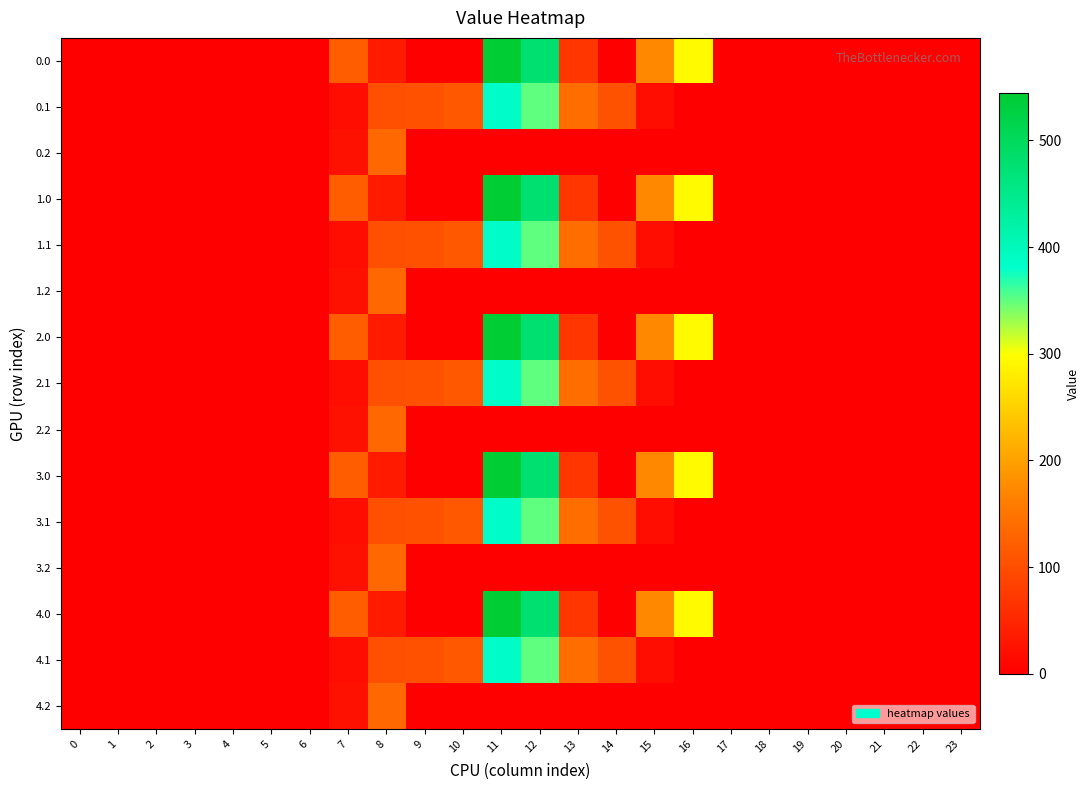

Reading right to left, transcribe all the data shown in this chart.

0.0: 23=0.0	22=0.0	21=0.0	20=0.0	19=0.0	18=0.0	17=0.0	16=294.5	15=172.8	14=0.3	13=70.2	12=477.2	11=544.3	10=0.0	9=0.0	8=35.0	7=120.6	6=0.0	5=0.0	4=0.0	3=0.0	2=0.0	1=0.0	0=0.0
0.1: 23=0.0	22=0.0	21=0.0	20=0.0	19=0.0	18=0.0	17=0.0	16=0.0	15=17.3	14=105.5	13=141.2	12=350.8	11=384.7	10=114.0	9=104.8	8=102.3	7=17.7	6=0.0	5=0.0	4=0.0	3=0.0	2=0.0	1=0.0	0=0.0
0.2: 23=0.0	22=0.0	21=0.0	20=0.0	19=0.0	18=0.0	17=0.0	16=0.0	15=0.0	14=0.0	13=0.0	12=0.0	11=0.0	10=0.0	9=0.0	8=134.2	7=22.3	6=0.0	5=0.0	4=0.0	3=0.0	2=0.0	1=0.0	0=0.0
1.0: 23=0.0	22=0.0	21=0.0	20=0.0	19=0.0	18=0.0	17=0.0	16=294.5	15=172.8	14=0.3	13=70.2	12=477.2	11=544.3	10=0.0	9=0.0	8=35.0	7=120.6	6=0.0	5=0.0	4=0.0	3=0.0	2=0.0	1=0.0	0=0.0
1.1: 23=0.0	22=0.0	21=0.0	20=0.0	19=0.0	18=0.0	17=0.0	16=0.0	15=17.3	14=105.5	13=141.2	12=350.8	11=384.7	10=114.0	9=104.8	8=102.3	7=17.7	6=0.0	5=0.0	4=0.0	3=0.0	2=0.0	1=0.0	0=0.0
1.2: 23=0.0	22=0.0	21=0.0	20=0.0	19=0.0	18=0.0	17=0.0	16=0.0	15=0.0	14=0.0	13=0.0	12=0.0	11=0.0	10=0.0	9=0.0	8=134.2	7=22.3	6=0.0	5=0.0	4=0.0	3=0.0	2=0.0	1=0.0	0=0.0
2.0: 23=0.0	22=0.0	21=0.0	20=0.0	19=0.0	18=0.0	17=0.0	16=294.5	15=172.8	14=0.3	13=70.2	12=477.2	11=544.3	10=0.0	9=0.0	8=35.0	7=120.6	6=0.0	5=0.0	4=0.0	3=0.0	2=0.0	1=0.0	0=0.0
2.1: 23=0.0	22=0.0	21=0.0	20=0.0	19=0.0	18=0.0	17=0.0	16=0.0	15=17.3	14=105.5	13=141.2	12=350.8	11=384.7	10=114.0	9=104.8	8=102.3	7=17.7	6=0.0	5=0.0	4=0.0	3=0.0	2=0.0	1=0.0	0=0.0
2.2: 23=0.0	22=0.0	21=0.0	20=0.0	19=0.0	18=0.0	17=0.0	16=0.0	15=0.0	14=0.0	13=0.0	12=0.0	11=0.0	10=0.0	9=0.0	8=134.2	7=22.3	6=0.0	5=0.0	4=0.0	3=0.0	2=0.0	1=0.0	0=0.0
3.0: 23=0.0	22=0.0	21=0.0	20=0.0	19=0.0	18=0.0	17=0.0	16=294.5	15=172.8	14=0.3	13=70.2	12=477.2	11=544.3	10=0.0	9=0.0	8=35.0	7=120.6	6=0.0	5=0.0	4=0.0	3=0.0	2=0.0	1=0.0	0=0.0
3.1: 23=0.0	22=0.0	21=0.0	20=0.0	19=0.0	18=0.0	17=0.0	16=0.0	15=17.3	14=105.5	13=141.2	12=350.8	11=384.7	10=114.0	9=104.8	8=102.3	7=17.7	6=0.0	5=0.0	4=0.0	3=0.0	2=0.0	1=0.0	0=0.0
3.2: 23=0.0	22=0.0	21=0.0	20=0.0	19=0.0	18=0.0	17=0.0	16=0.0	15=0.0	14=0.0	13=0.0	12=0.0	11=0.0	10=0.0	9=0.0	8=134.2	7=22.3	6=0.0	5=0.0	4=0.0	3=0.0	2=0.0	1=0.0	0=0.0
4.0: 23=0.0	22=0.0	21=0.0	20=0.0	19=0.0	18=0.0	17=0.0	16=294.5	15=172.8	14=0.3	13=70.2	12=477.2	11=544.3	10=0.0	9=0.0	8=35.0	7=120.6	6=0.0	5=0.0	4=0.0	3=0.0	2=0.0	1=0.0	0=0.0
4.1: 23=0.0	22=0.0	21=0.0	20=0.0	19=0.0	18=0.0	17=0.0	16=0.0	15=17.3	14=105.5	13=141.2	12=350.8	11=384.7	10=114.0	9=104.8	8=102.3	7=17.7	6=0.0	5=0.0	4=0.0	3=0.0	2=0.0	1=0.0	0=0.0
4.2: 23=0.0	22=0.0	21=0.0	20=0.0	19=0.0	18=0.0	17=0.0	16=0.0	15=0.0	14=0.0	13=0.0	12=0.0	11=0.0	10=0.0	9=0.0	8=134.2	7=22.3	6=0.0	5=0.0	4=0.0	3=0.0	2=0.0	1=0.0	0=0.0